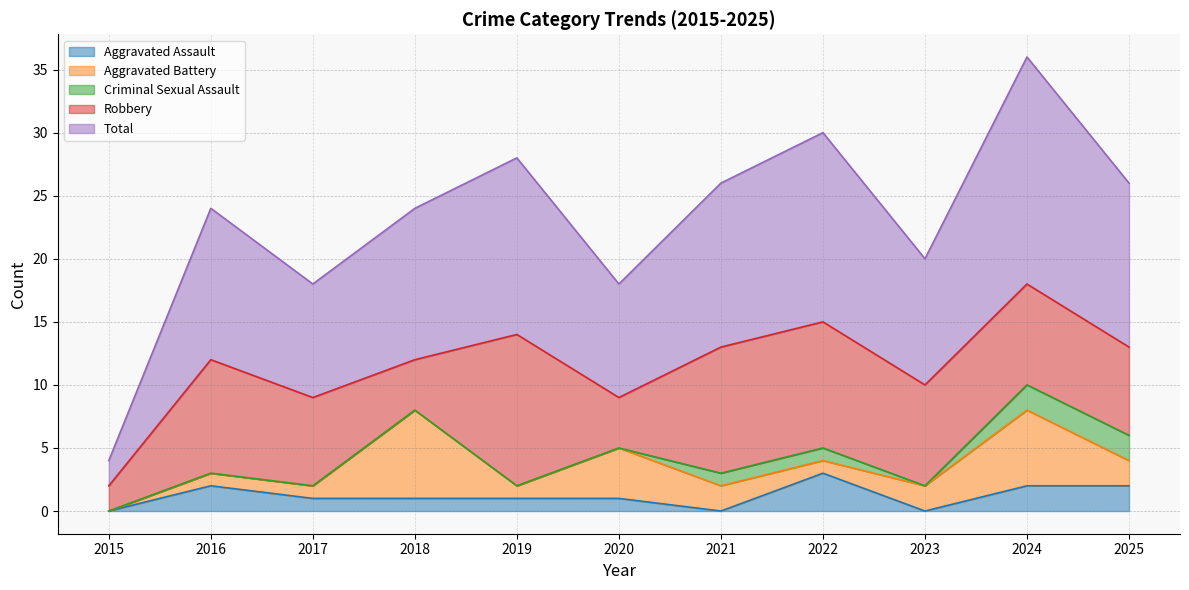

True or false: Total has more than 2 points higher than both neighbors.

True